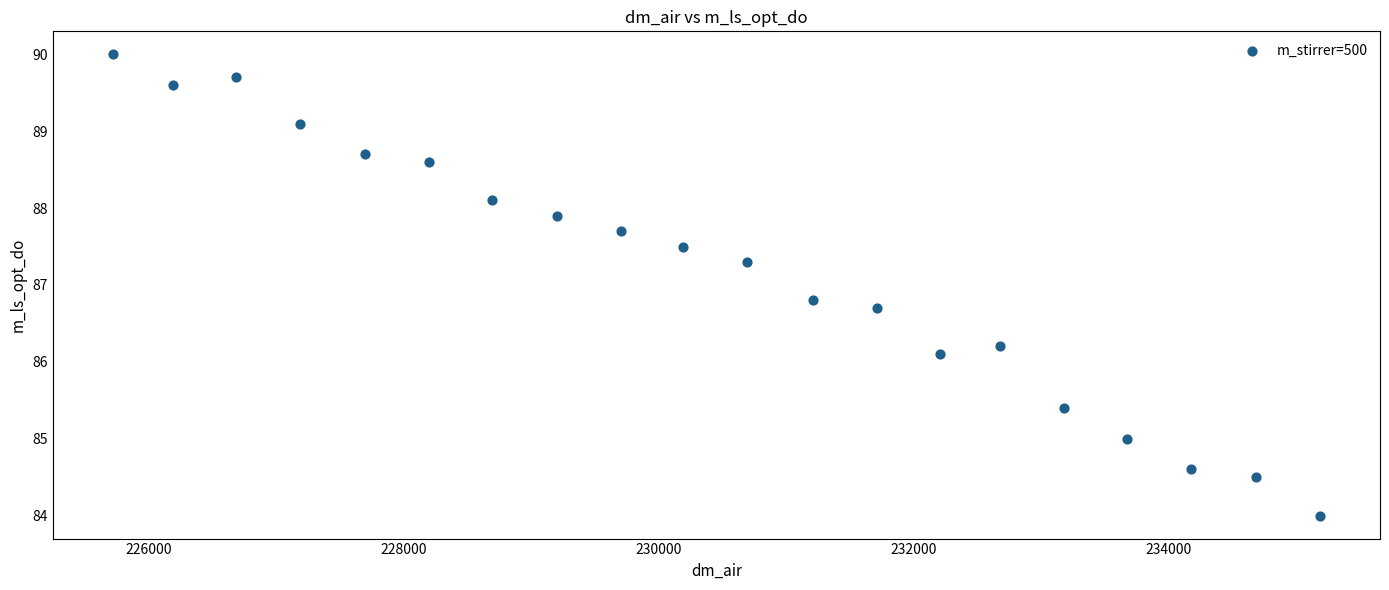

What is the range of Y values (max minus min)?

6.0